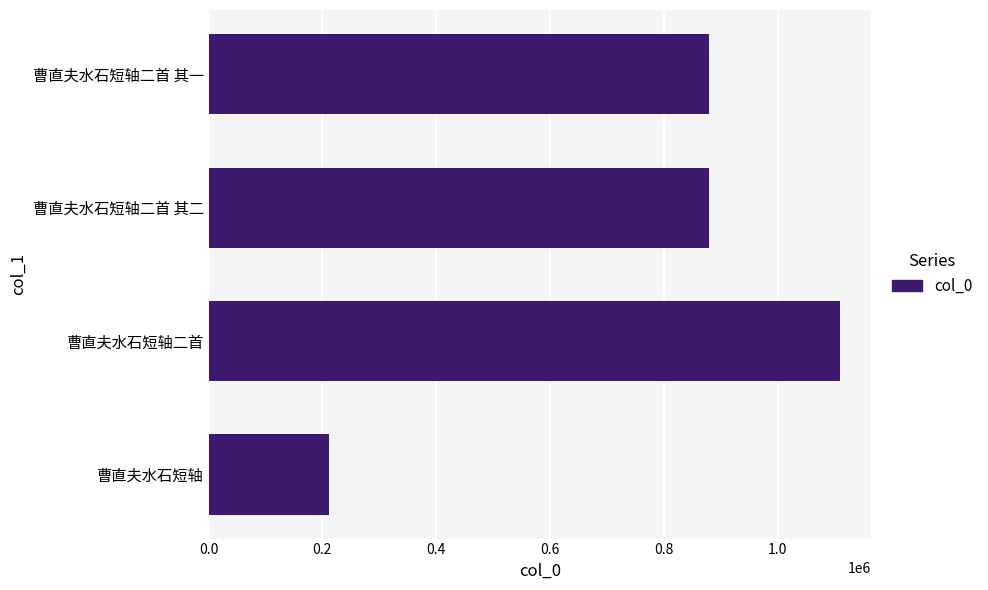

What is the minimum value shown in the chart?

210896